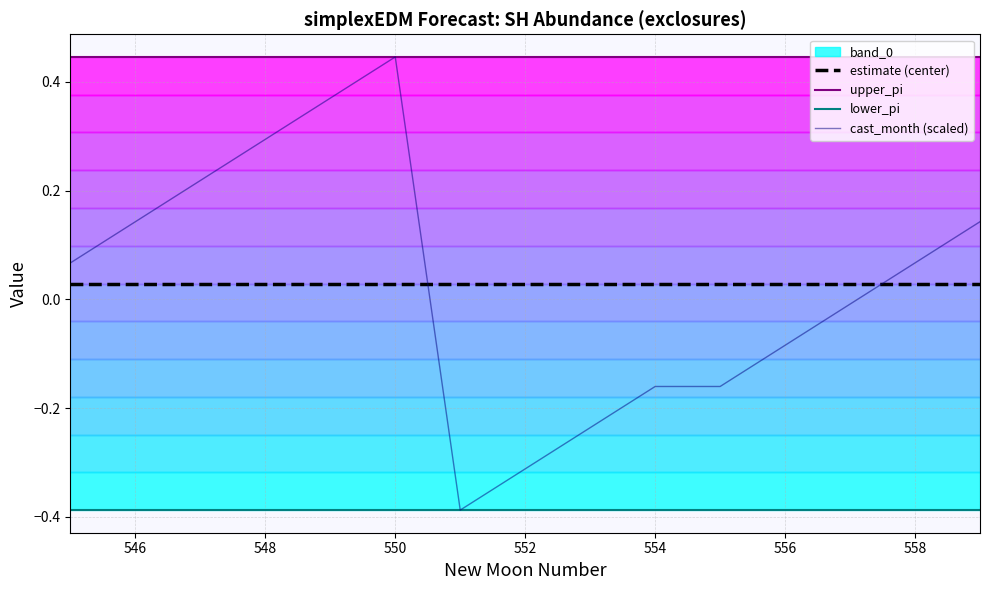

True or false: upper_pi and estimate (center) intersect in this chart.

False